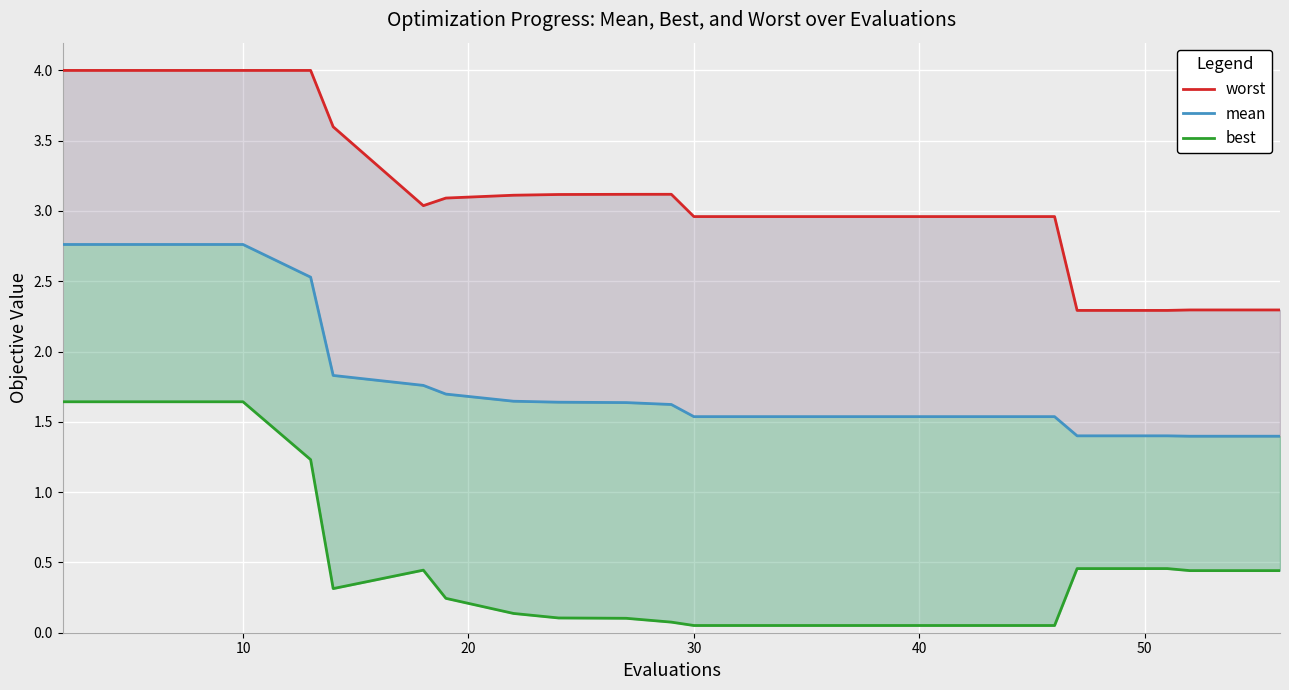

True or false: best and worst intersect in this chart.

False